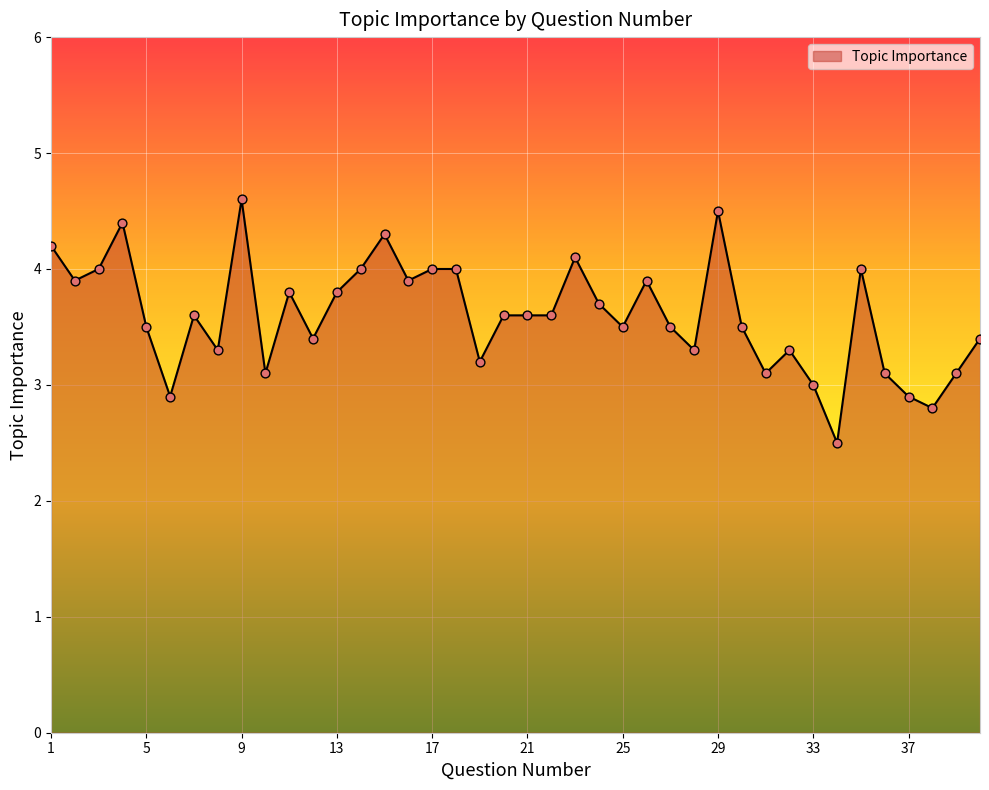

What is the difference between the maximum and minimum values?

2.1